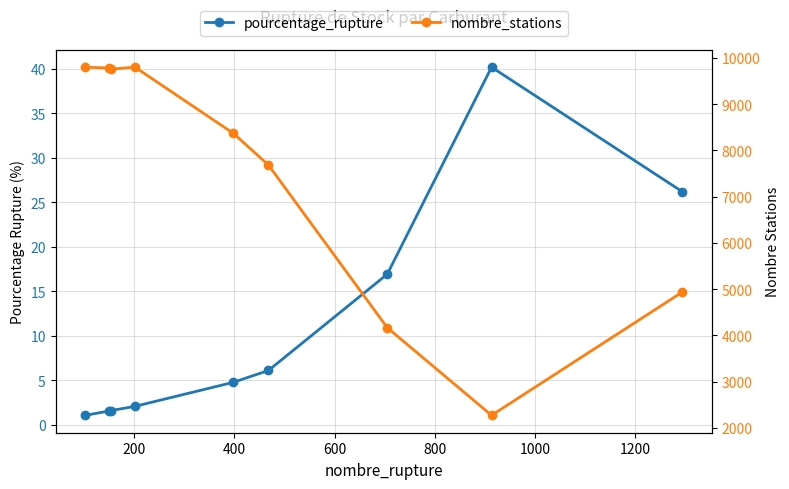

True or false: nombre_stations has more than 2 points higher than both neighbors.

False